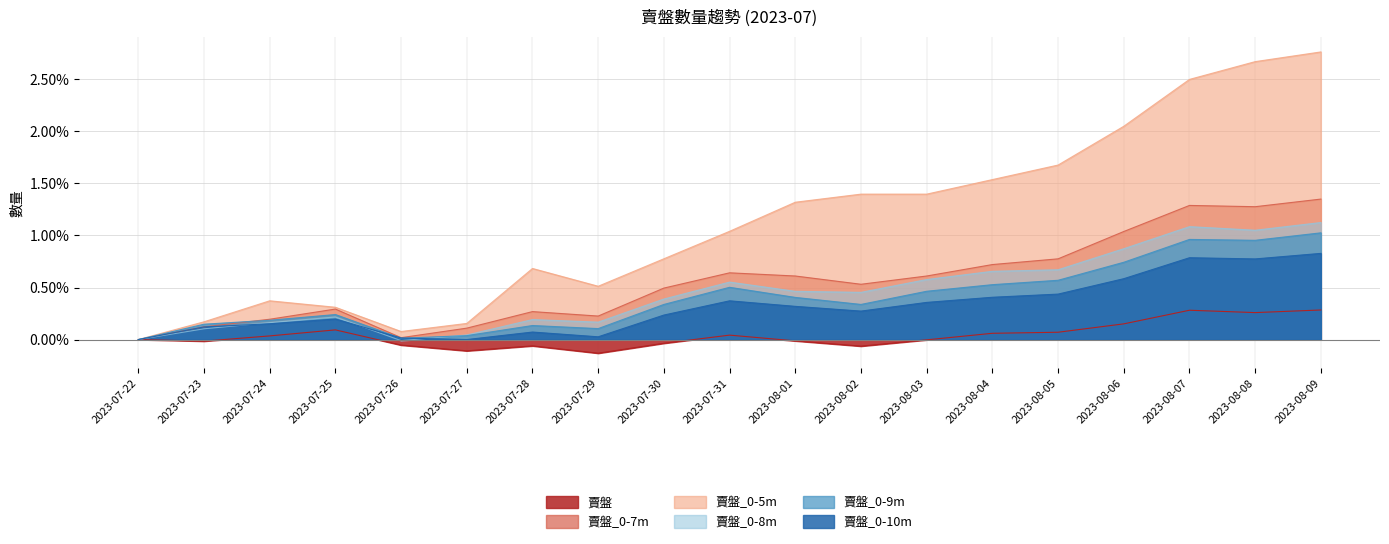

What is the difference between the maximum and minimum values in the 賣盤_0-8m series?

1.1